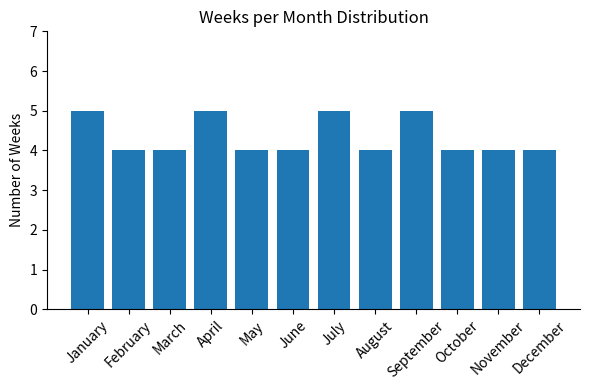

True or false: the data shows 5 at January.

True